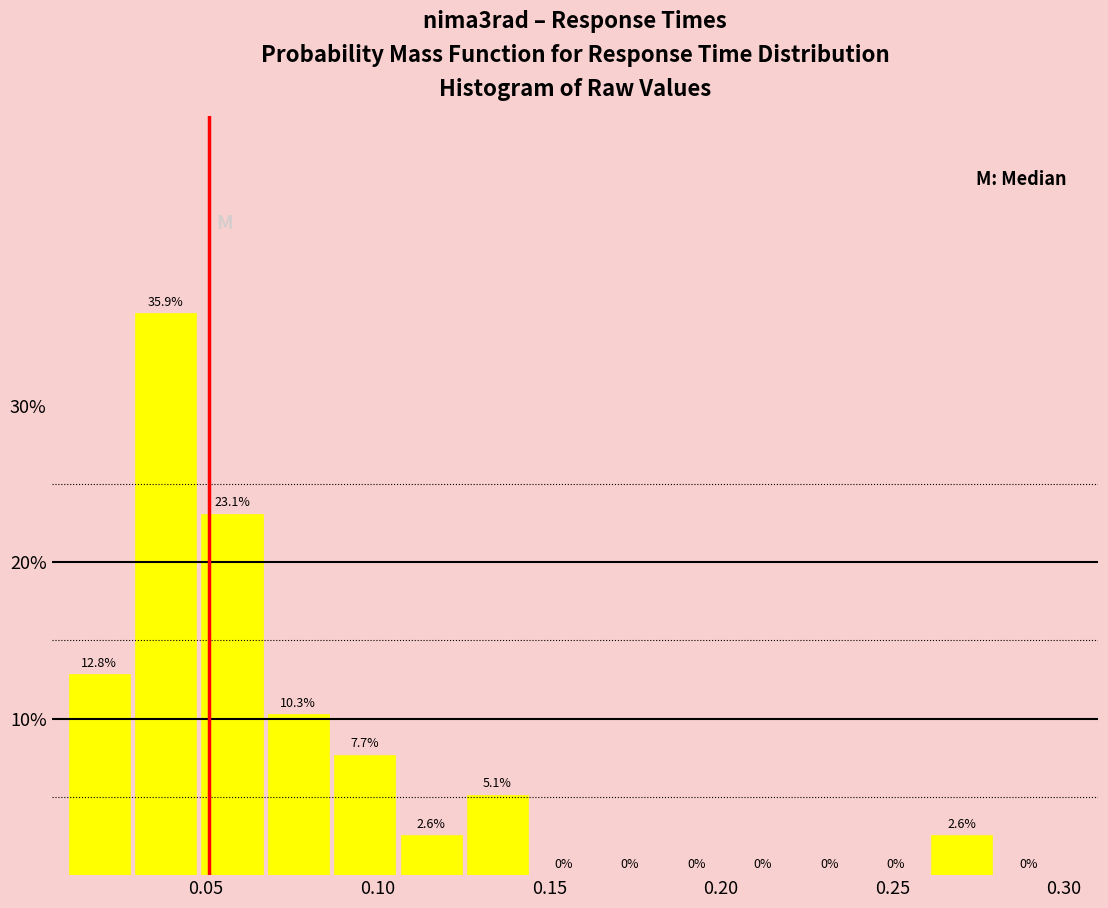

Around what value on the x-axis is the tallest bar? Give the approximate position of its centre, as read against the axis.

0.040